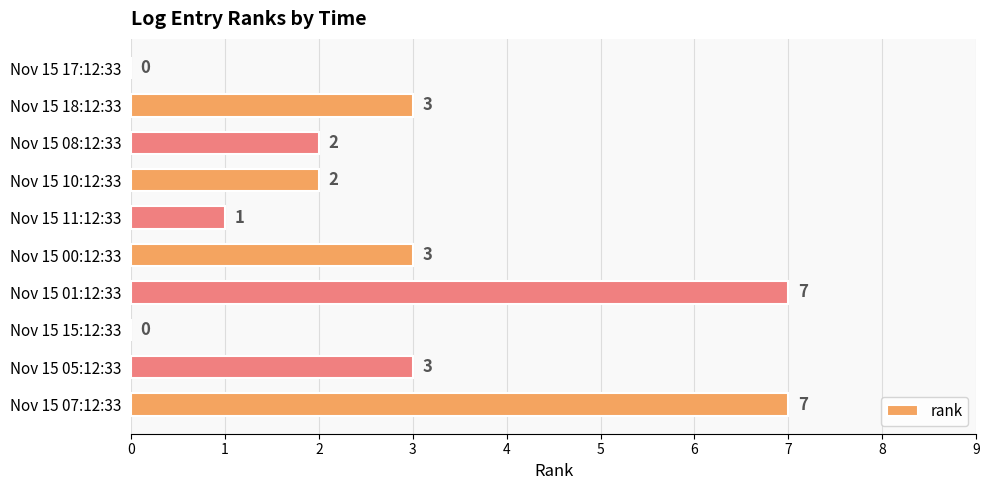

Reading top to bottom, list all the values displayed in this chart.

Nov 15 17:12:33=0	Nov 15 18:12:33=3	Nov 15 08:12:33=2	Nov 15 10:12:33=2	Nov 15 11:12:33=1	Nov 15 00:12:33=3	Nov 15 01:12:33=7	Nov 15 15:12:33=0	Nov 15 05:12:33=3	Nov 15 07:12:33=7